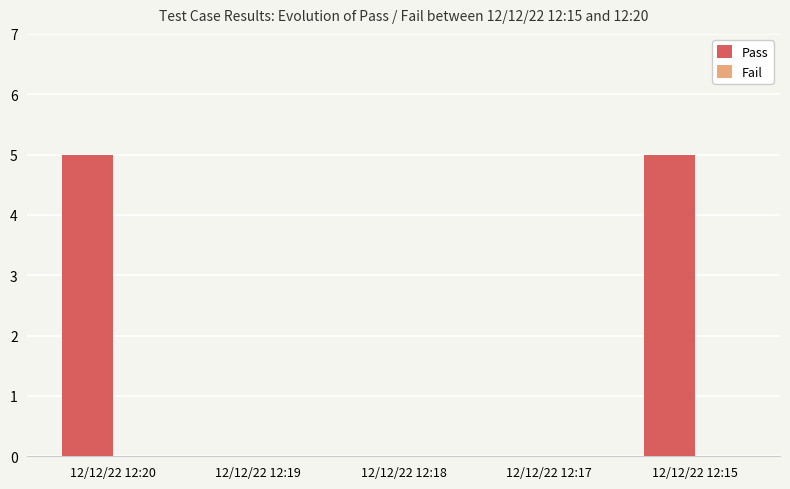

Reading right to left, what are all the values shown in this chart?

12/12/22 12:15=5	12/12/22 12:17=0	12/12/22 12:18=0	12/12/22 12:19=0	12/12/22 12:20=5